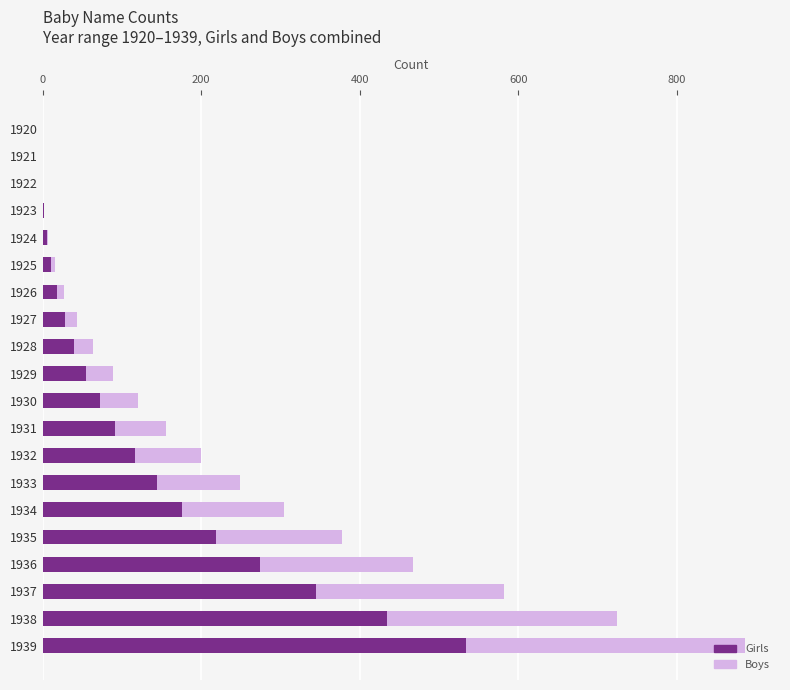

The value of Girls at 1933 is 80. True or false?

False